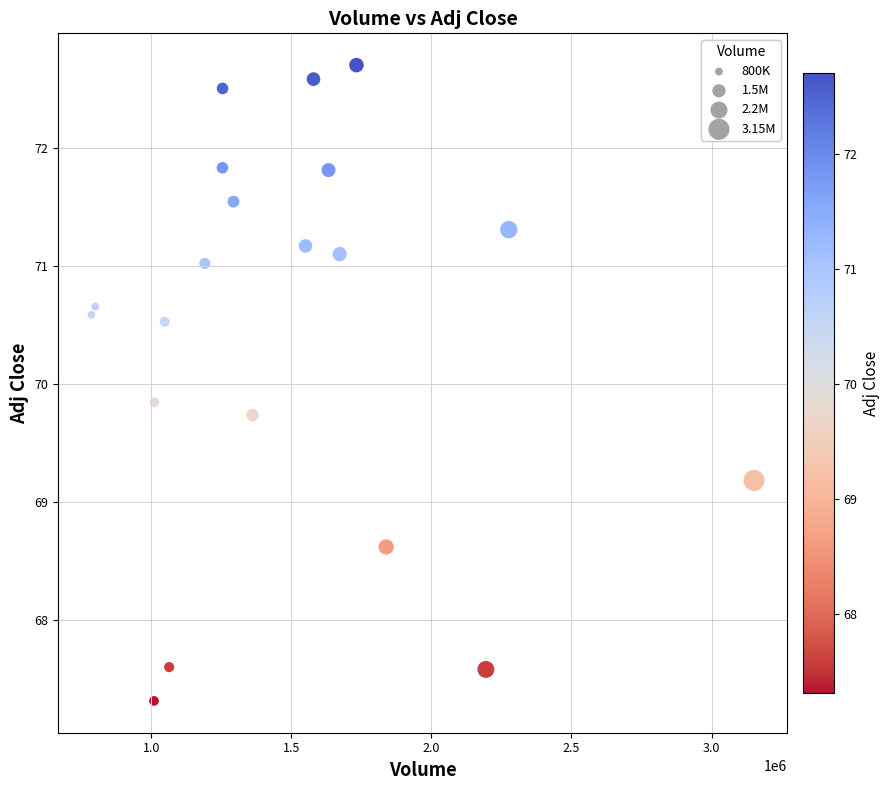

What Y value in the scatter plot is closest to 70?

69.8